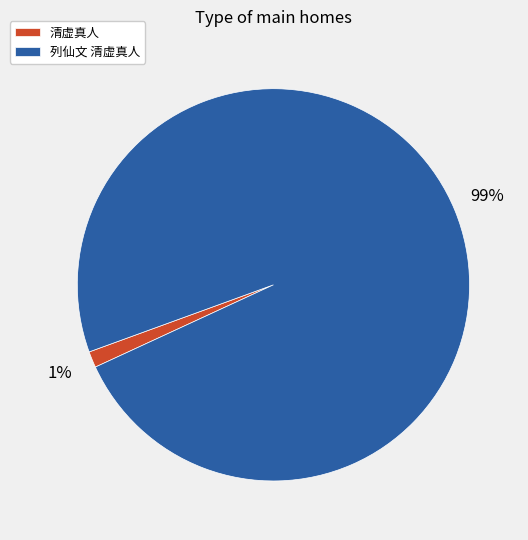

Is 列仙文 清虚真人 the majority of the pie?

Yes